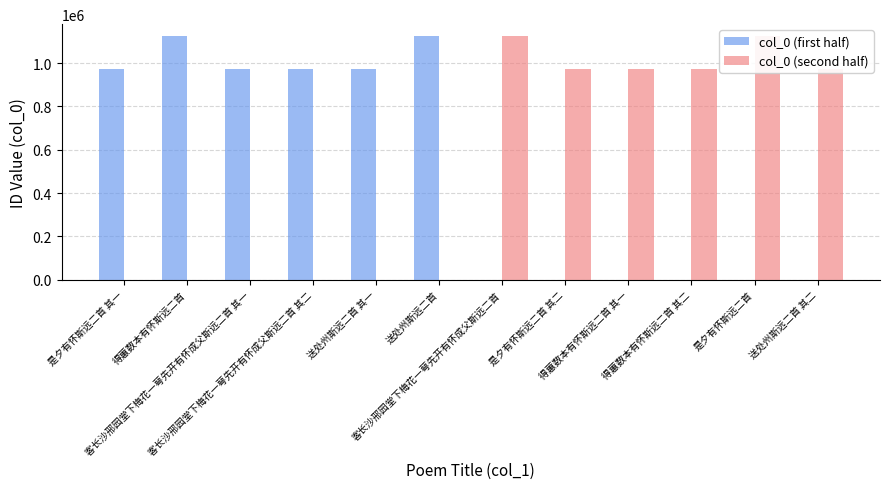

Where is col_0 (first half) nearest to the value 562080?

是夕有怀斯远二首 其一